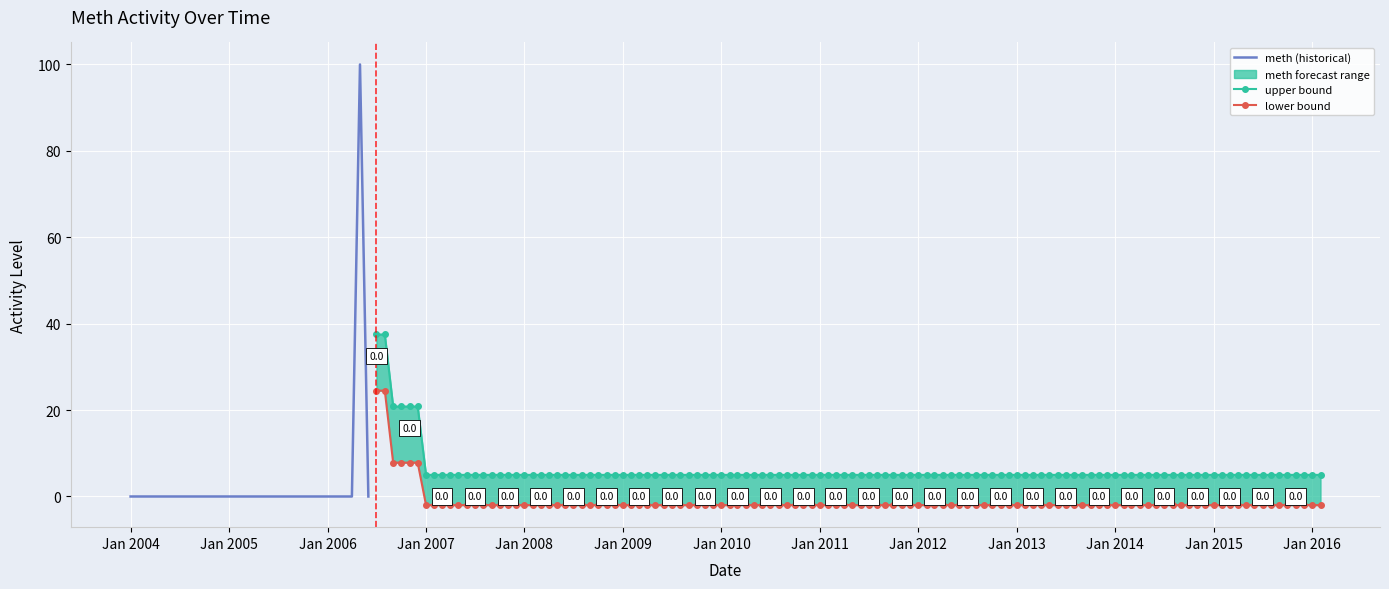

Rank the categories by value from lowest to highest.

2004-01, 2004-04, 2004-07, 2004-10, 2005-01, 2005-04, 2005-07, 2005-10, 2006-01, 2006-07, 2006-10, 2007-01, 2007-04, 2007-07, 2007-10, 2008-01, 2008-04, 2008-07, 2008-10, 2006-04